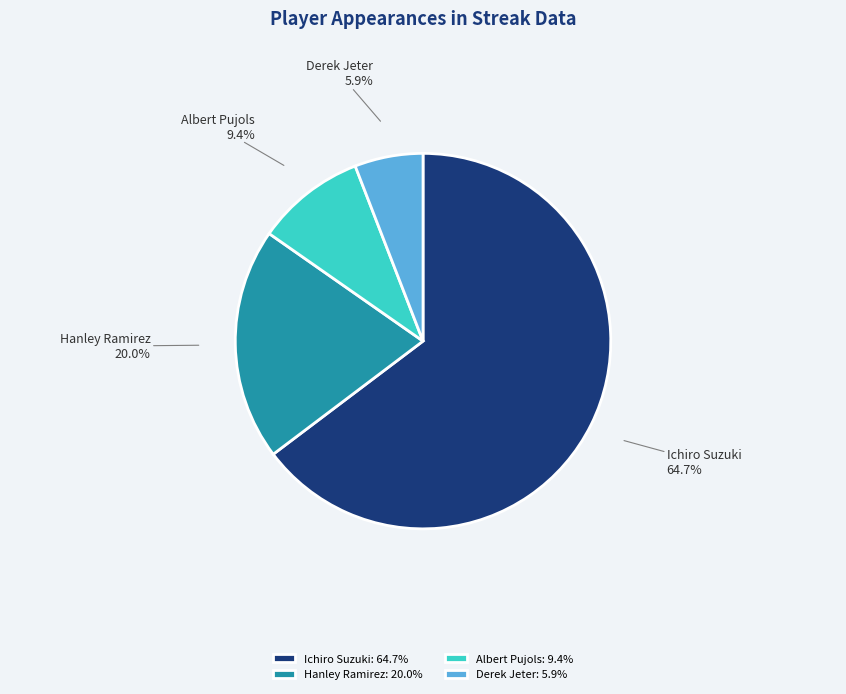

Which slice represents more than half of the pie?

Ichiro Suzuki